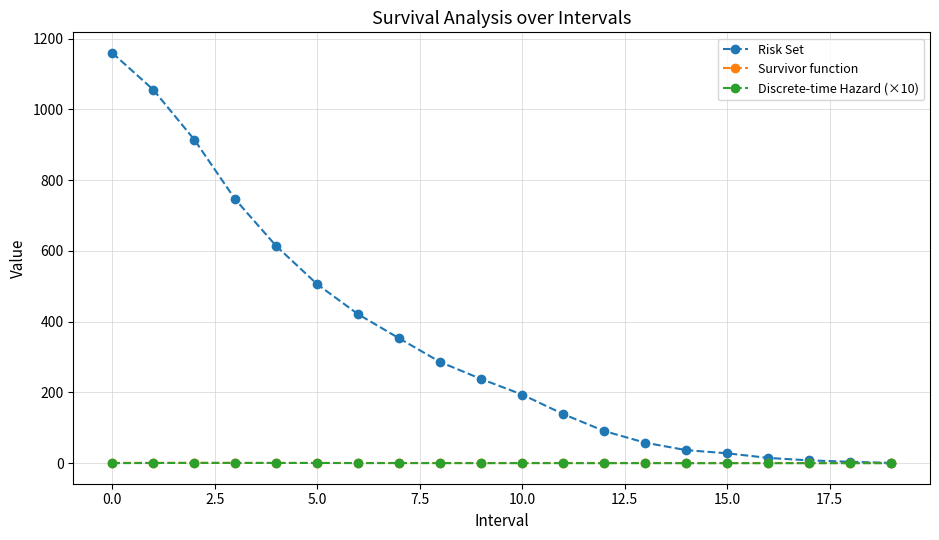

At how many categories does at least one series exceed 666?

4